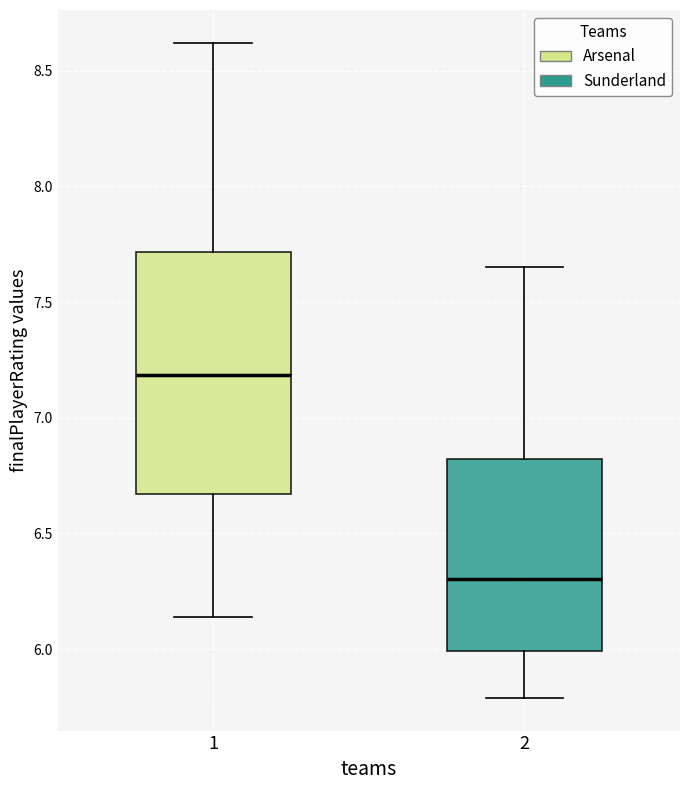

Reading left to right, read every box against the y-axis: the position of its median line, the range the box covers, and the ends of its whiskers. The values are not printed on the chart, so give them approximately, as read against the axis.

1: median 7.20, box 6.65 to 7.70, whiskers 6.15 to 8.60
2: median 6.30, box 6.00 to 6.80, whiskers 5.80 to 7.65